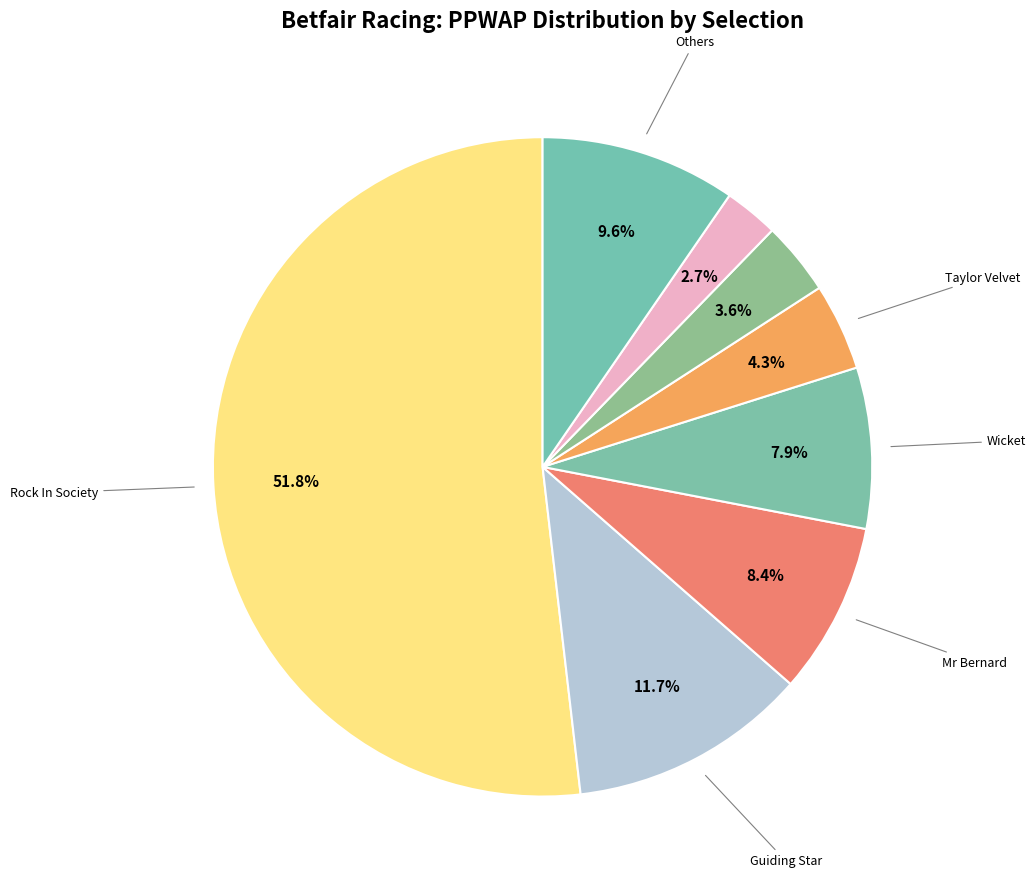

How many segments does this pie chart have?

8